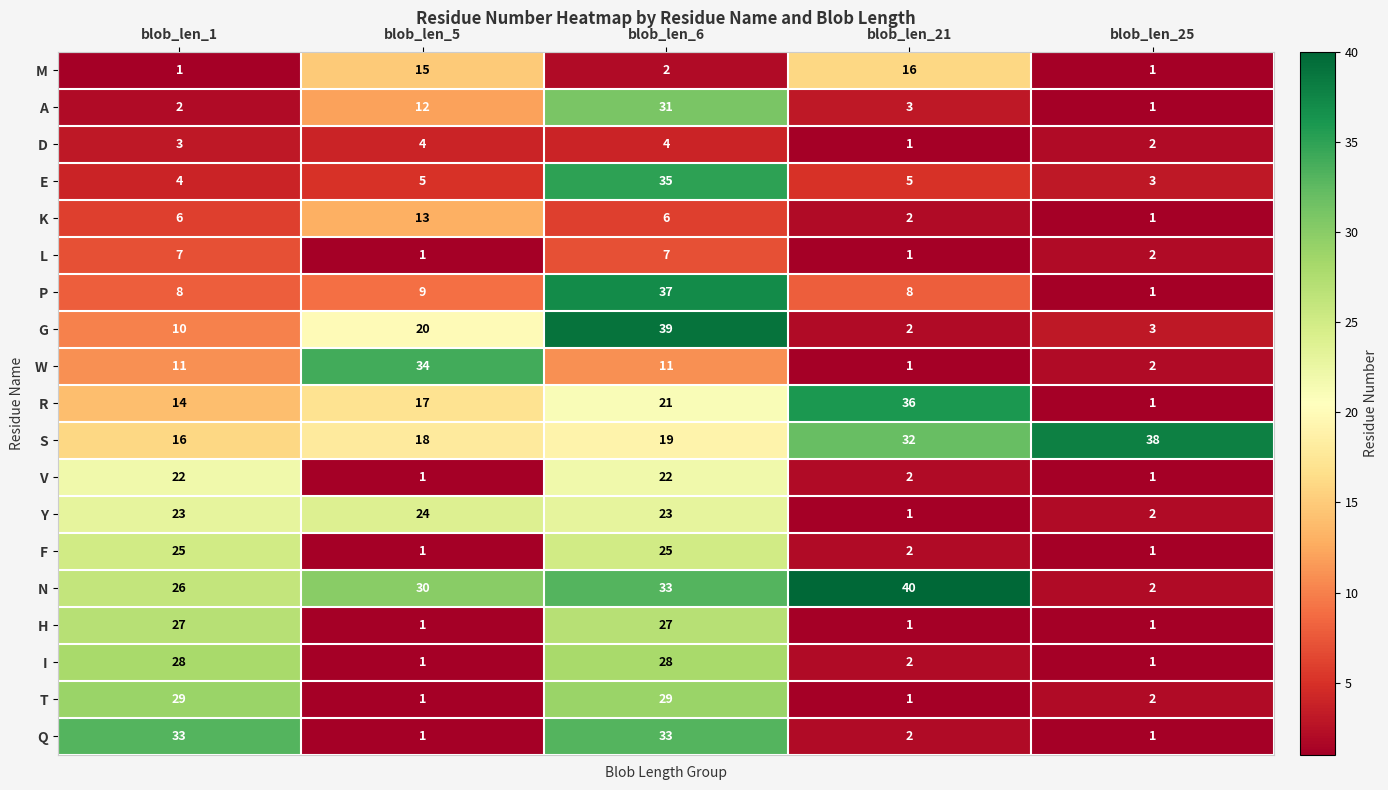

Where does the L series first go above 2?

blob_len_1